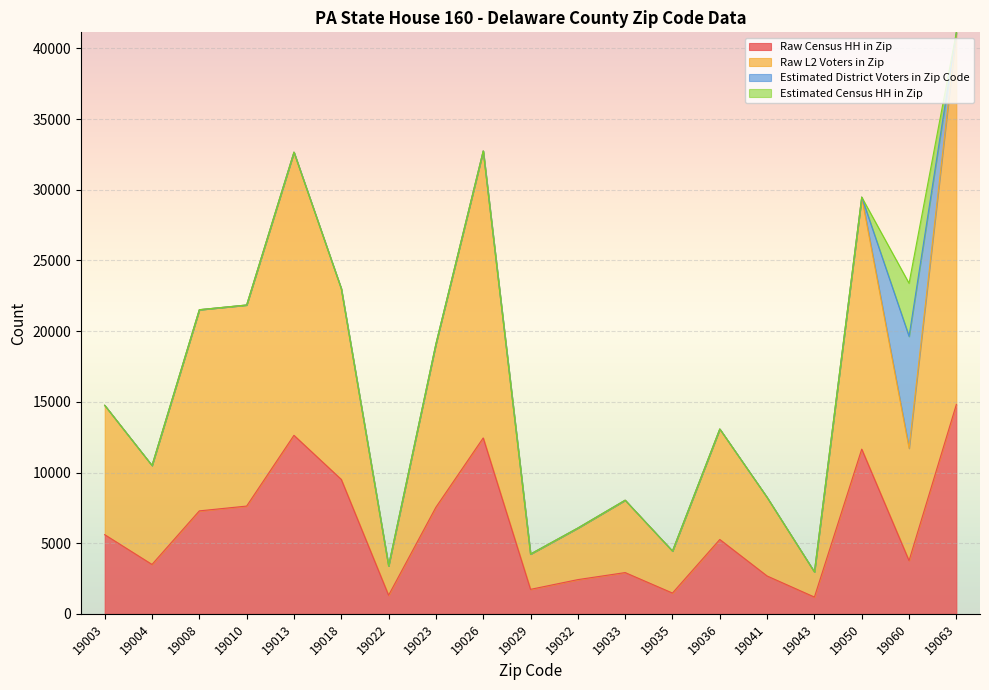

At which label does Raw Census HH in Zip reach its peak?

19063